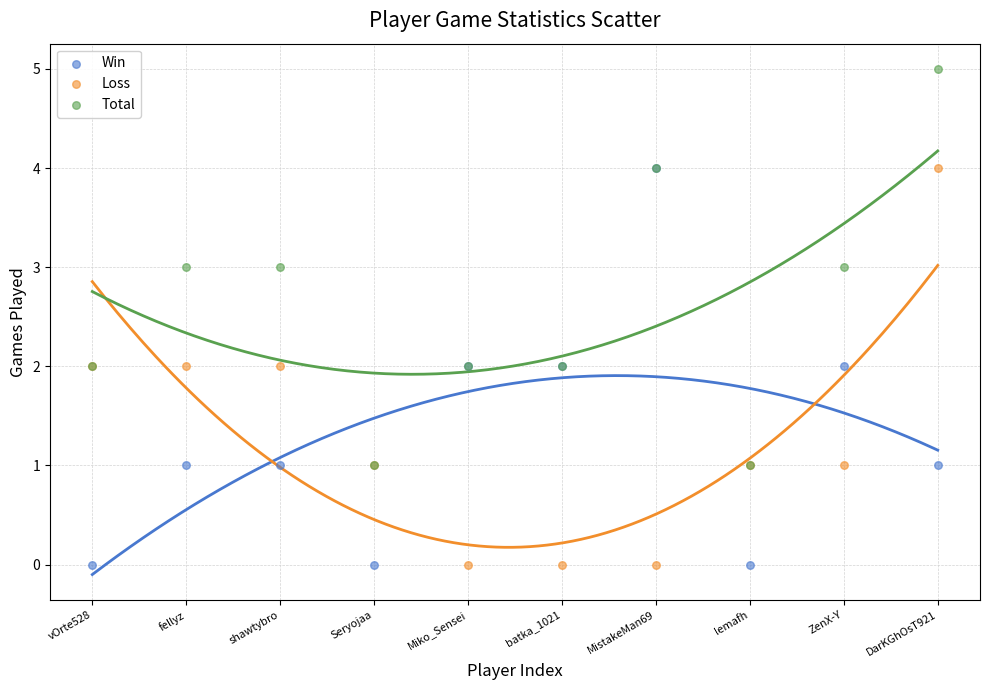

What are all the series names shown in the legend?

Win, Loss, Total